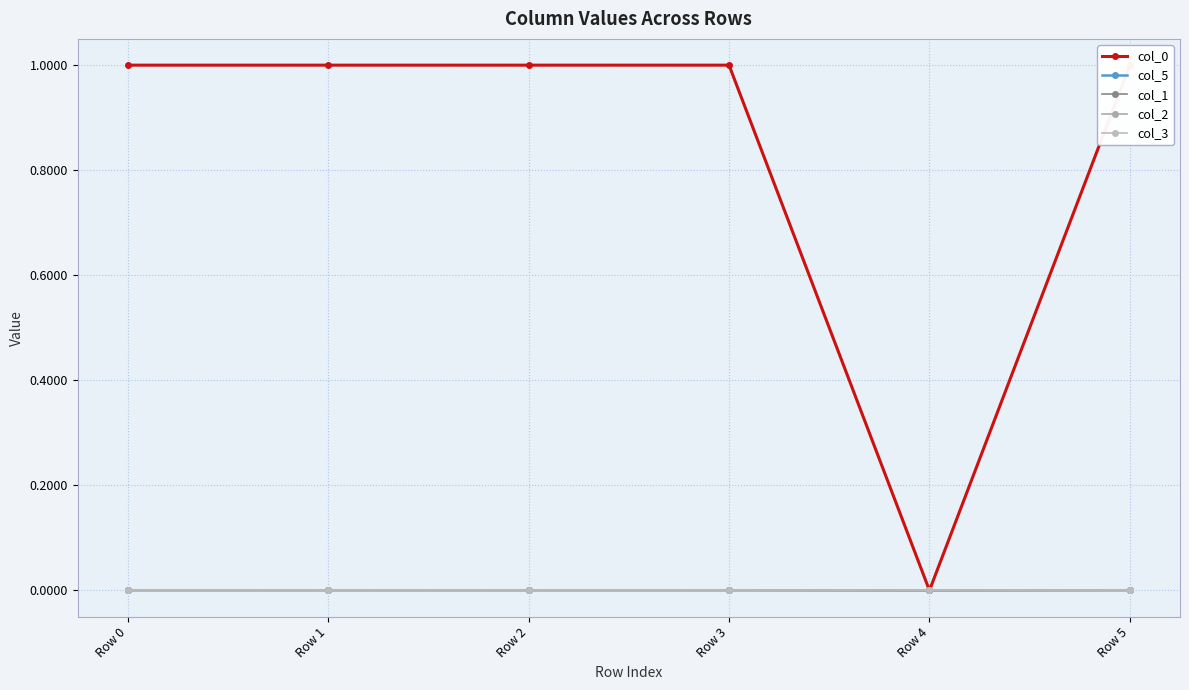

Reading right to left, list all the values displayed in this chart.

col_0: 1.0	0.0	1.0	1.0	1.0	1.0
col_5: 0.0	0.0	0.0	0.0	0.0	0.0
col_1: 0.0	0.0	0.0	0.0	-0.0	0.0
col_2: 0.0	0.0	0.0	0.0	-0.0	0.0
col_3: 0.0	0.0	0.0	0.0	-0.0	0.0